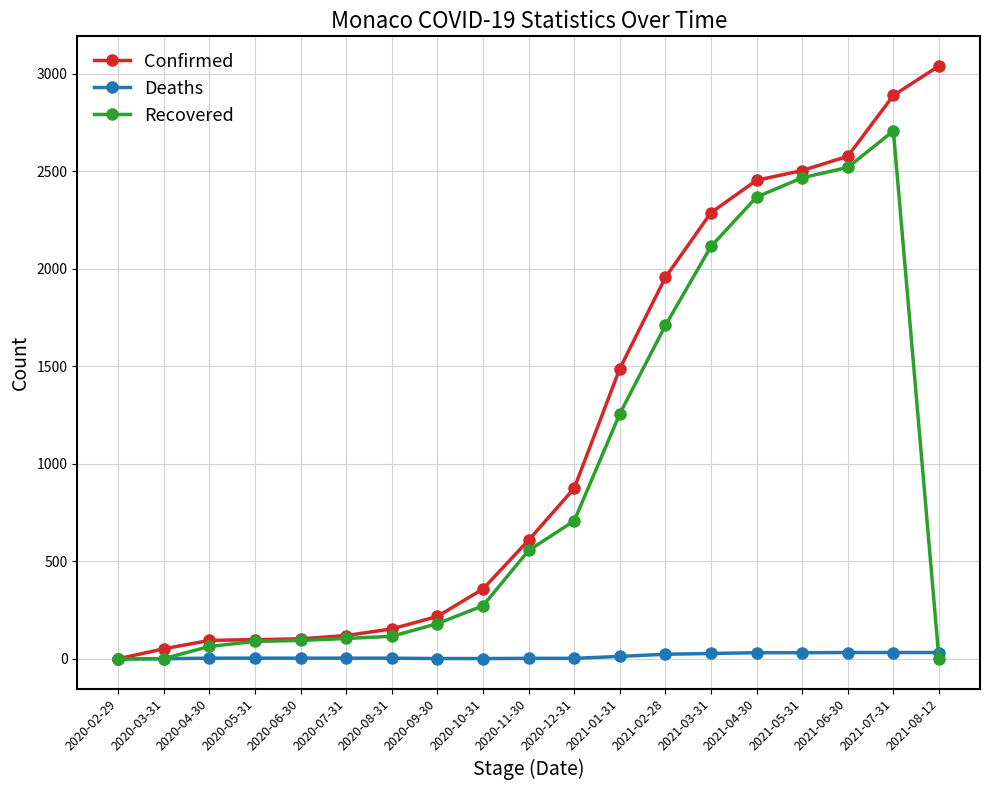

What is the difference between the maximum and minimum values in the Deaths series?

33